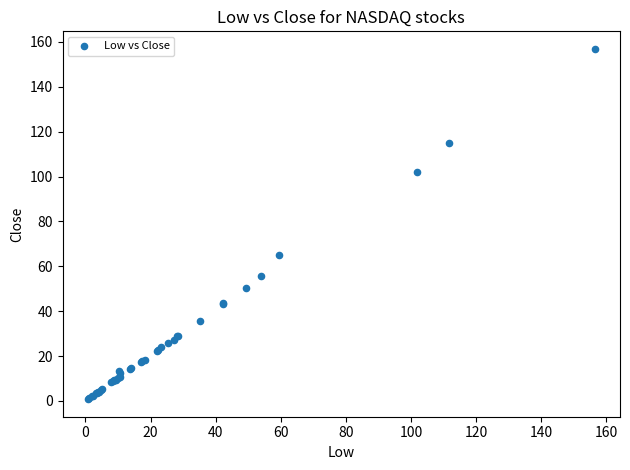

What Y value in the scatter plot is closest to 78?

65.0